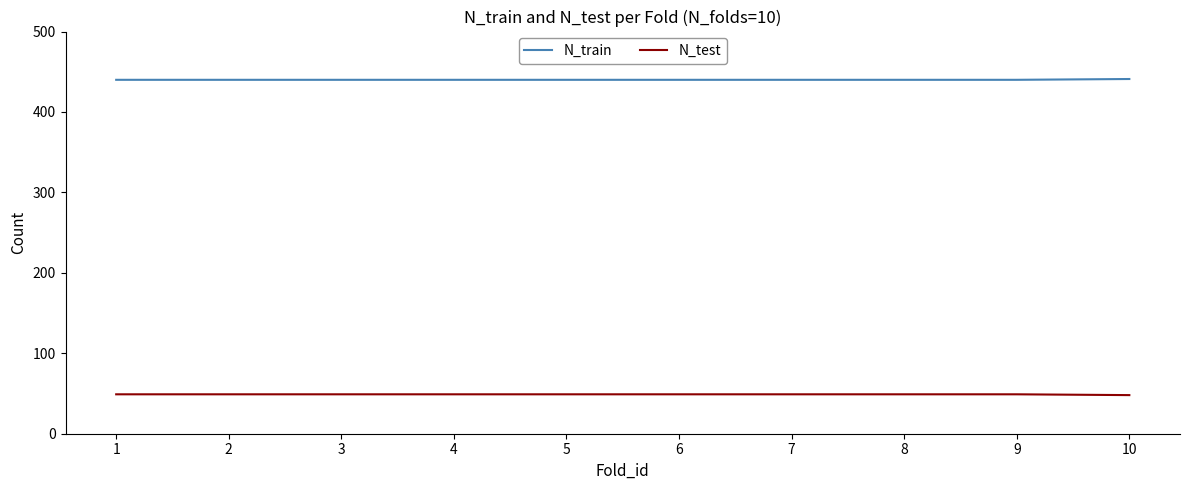

The N_train series shows 441 at 10. True or false?

True